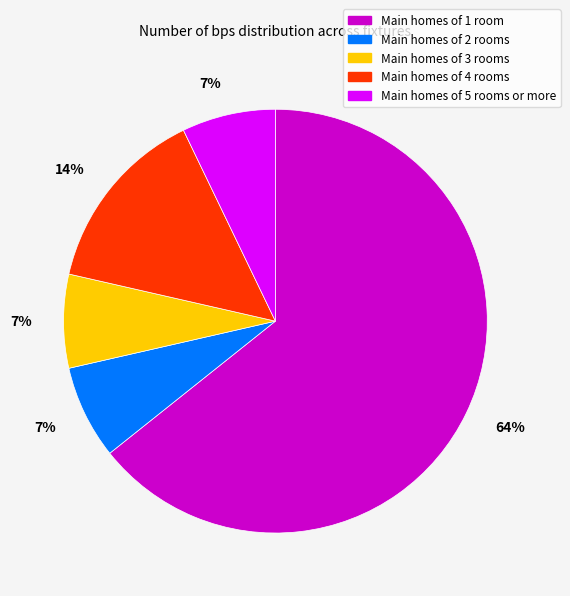

What is the largest slice in the pie chart?

Main homes of 1 room